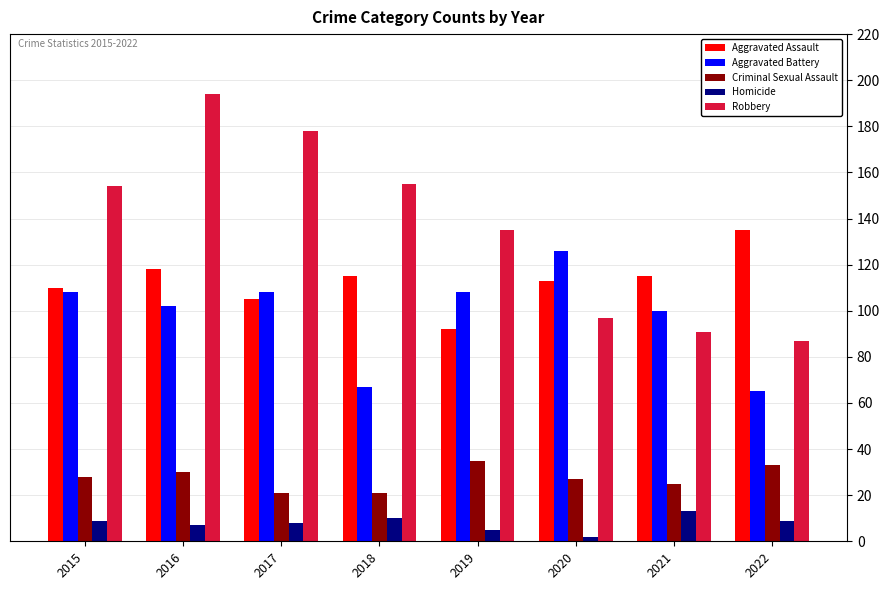

Rank the series by their maximum value, from lowest to highest.

Homicide, Criminal Sexual Assault, Aggravated Battery, Aggravated Assault, Robbery